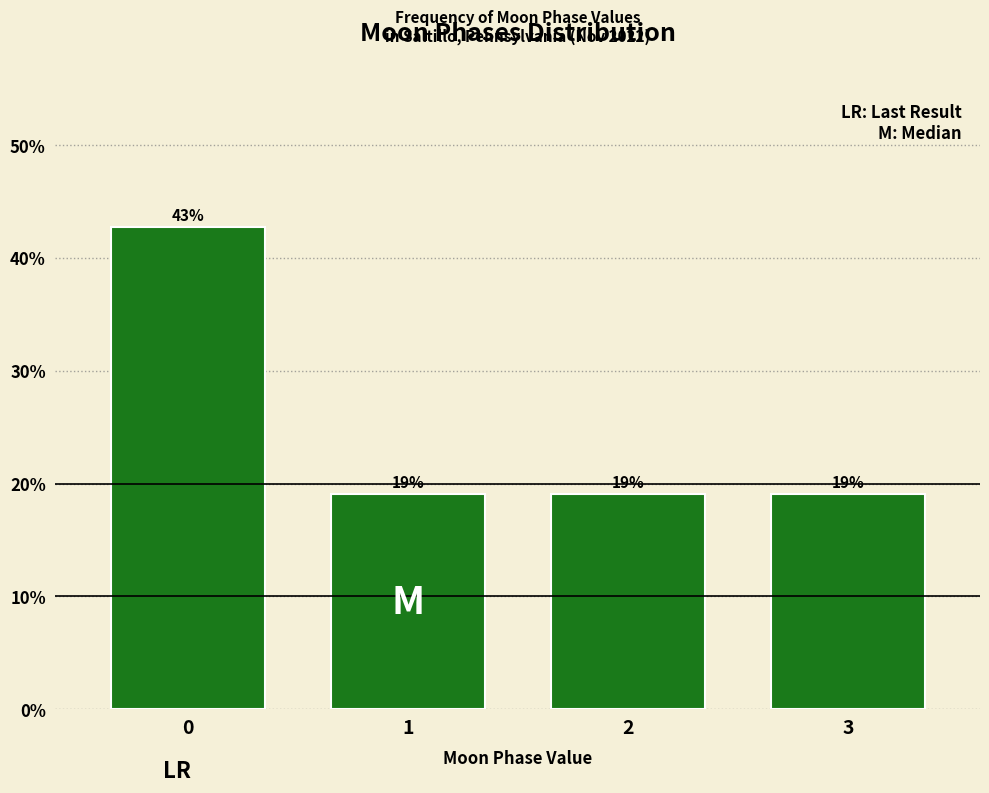

What is the ratio of the value at 3 to the value at 2?

1.0